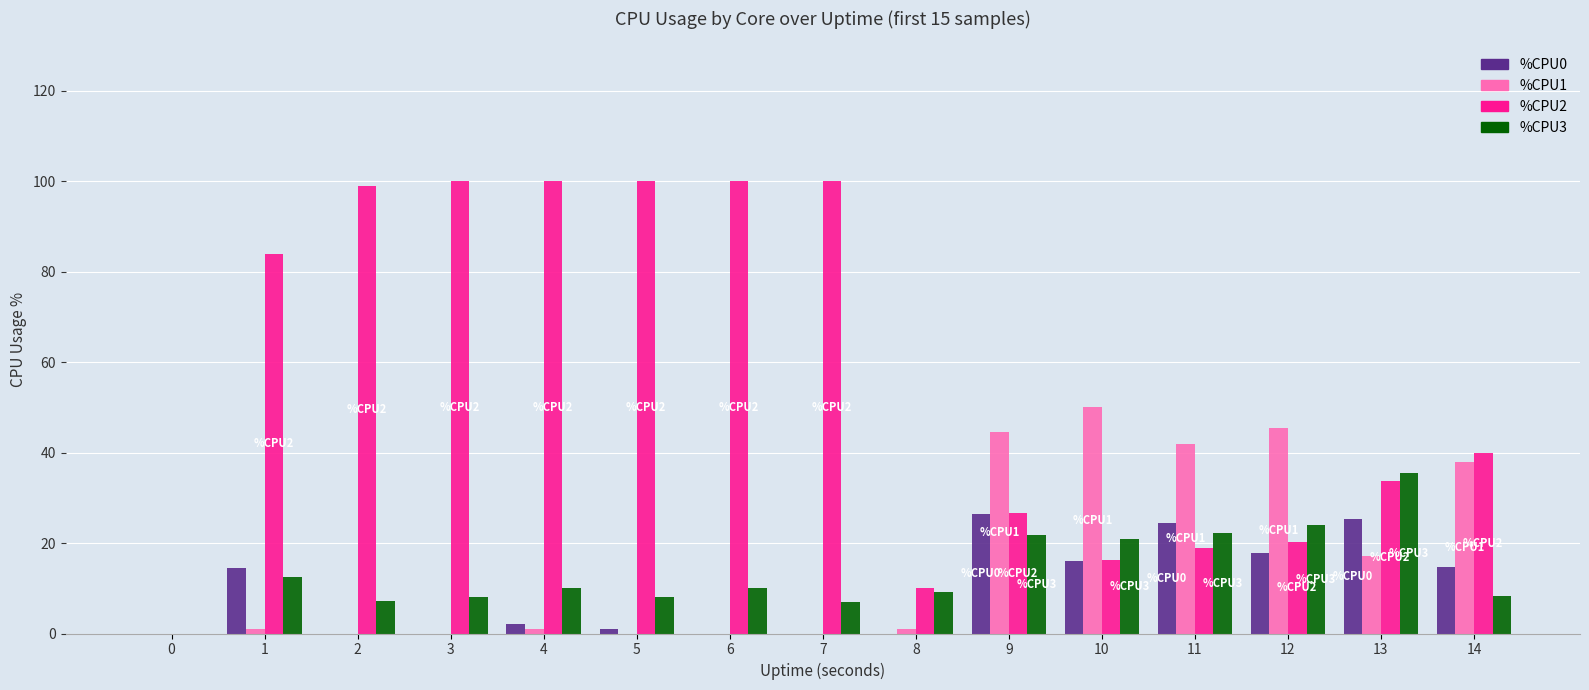

What is the total value across all series at 7?

107.0